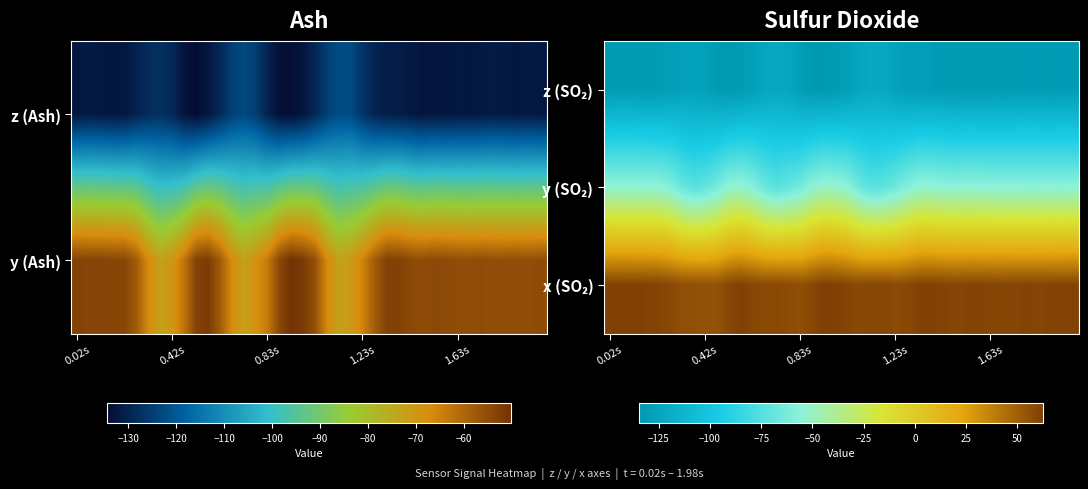

At how many categories does at least one series exceed -47?

40